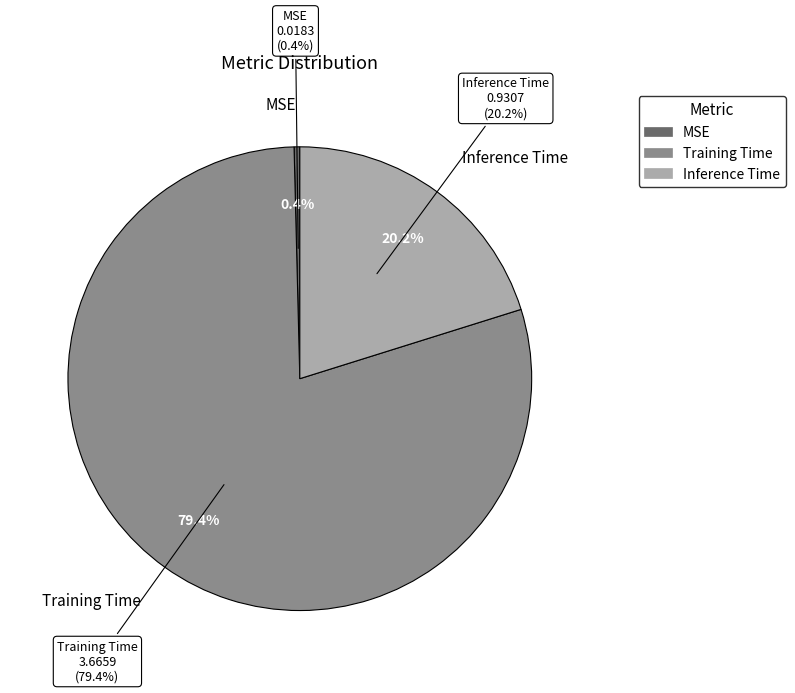

Which category has the biggest portion of the pie?

Training Time